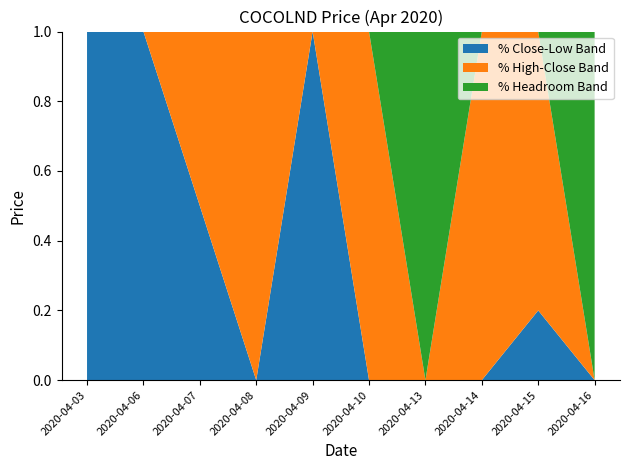

What is the highest value of the % Close-Low Band series?

1.0